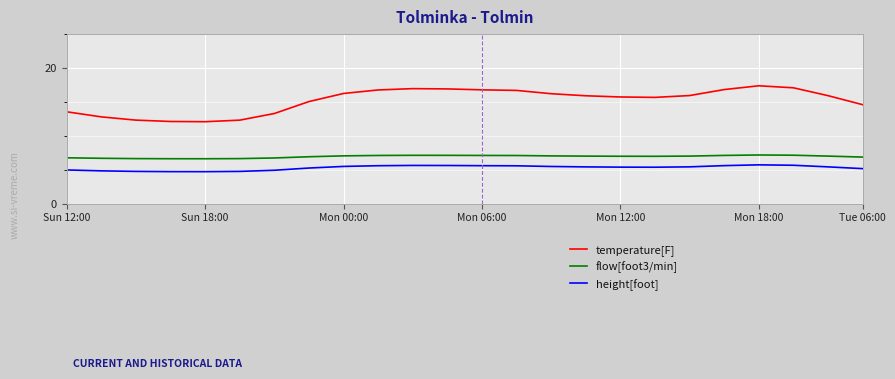

True or false: height[foot] and temperature[F] cross at least once.

False